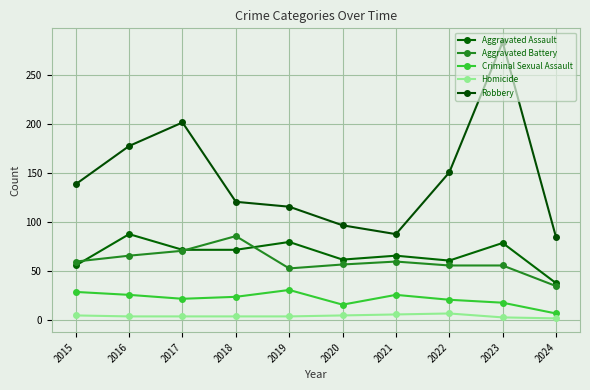

What is the value of the Criminal Sexual Assault point at the 1st from the left?

29